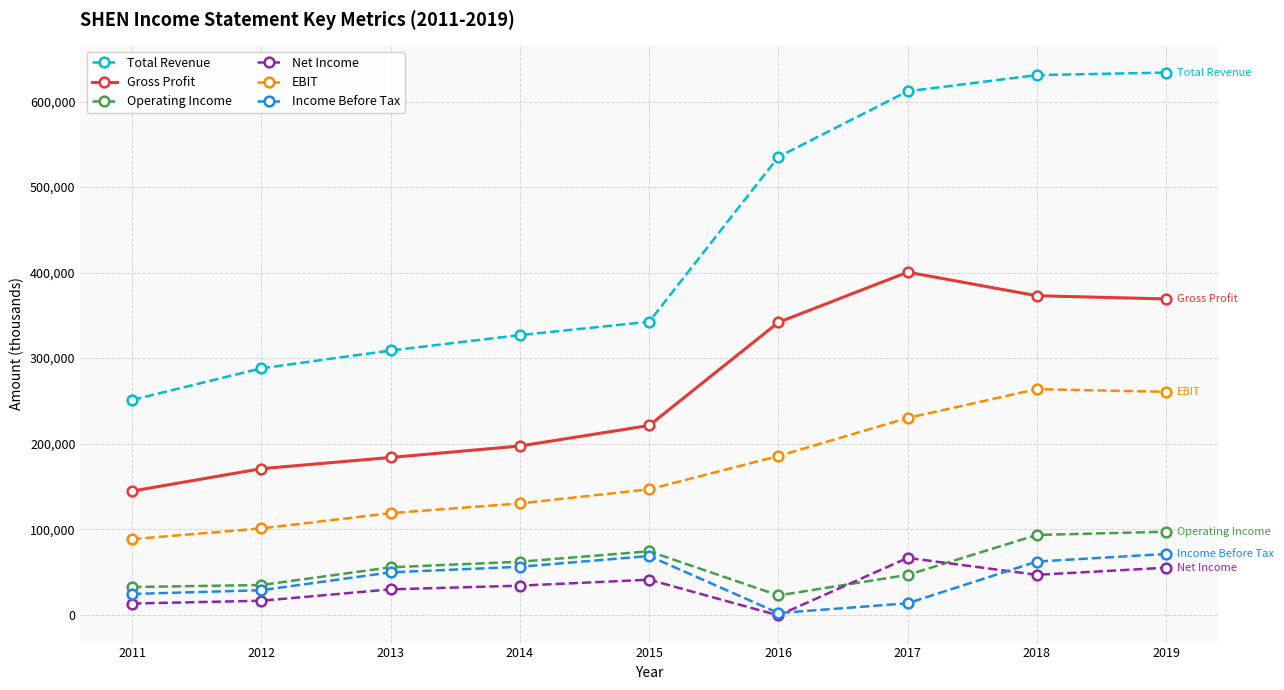

What is the maximum value shown in the chart?

633900